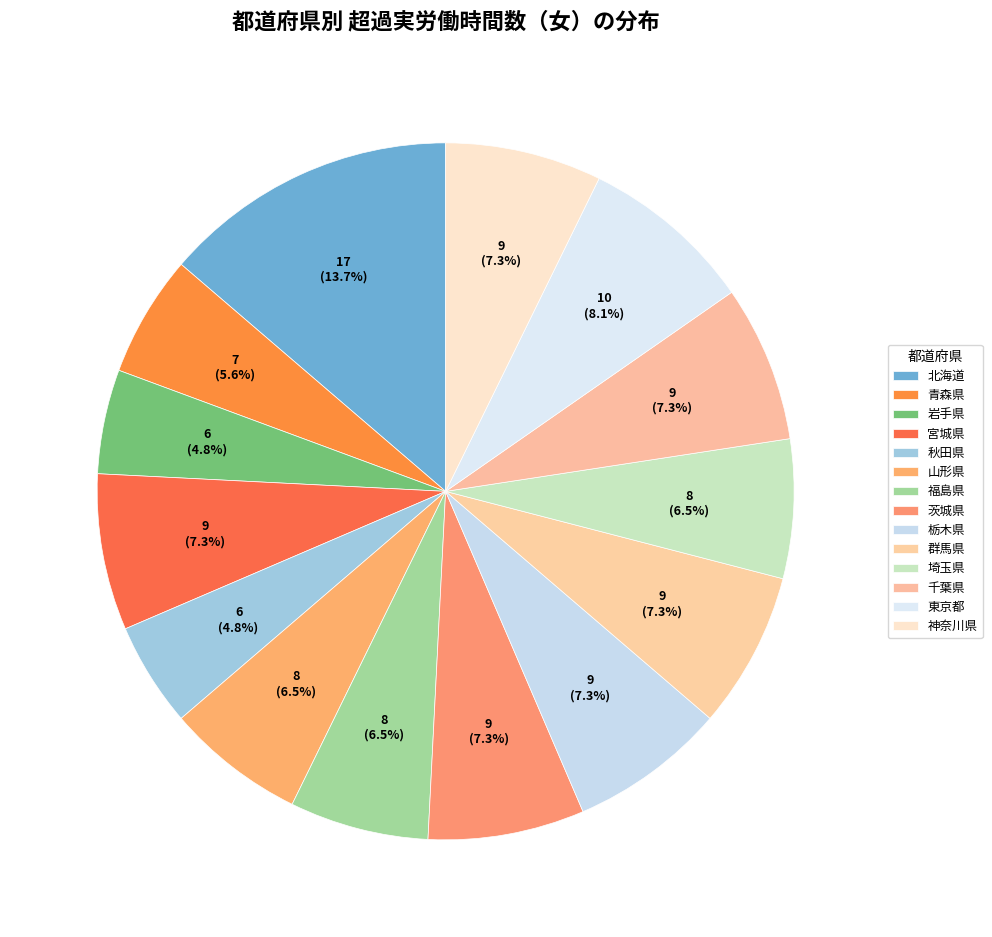

Count the number of slices in the pie.

14